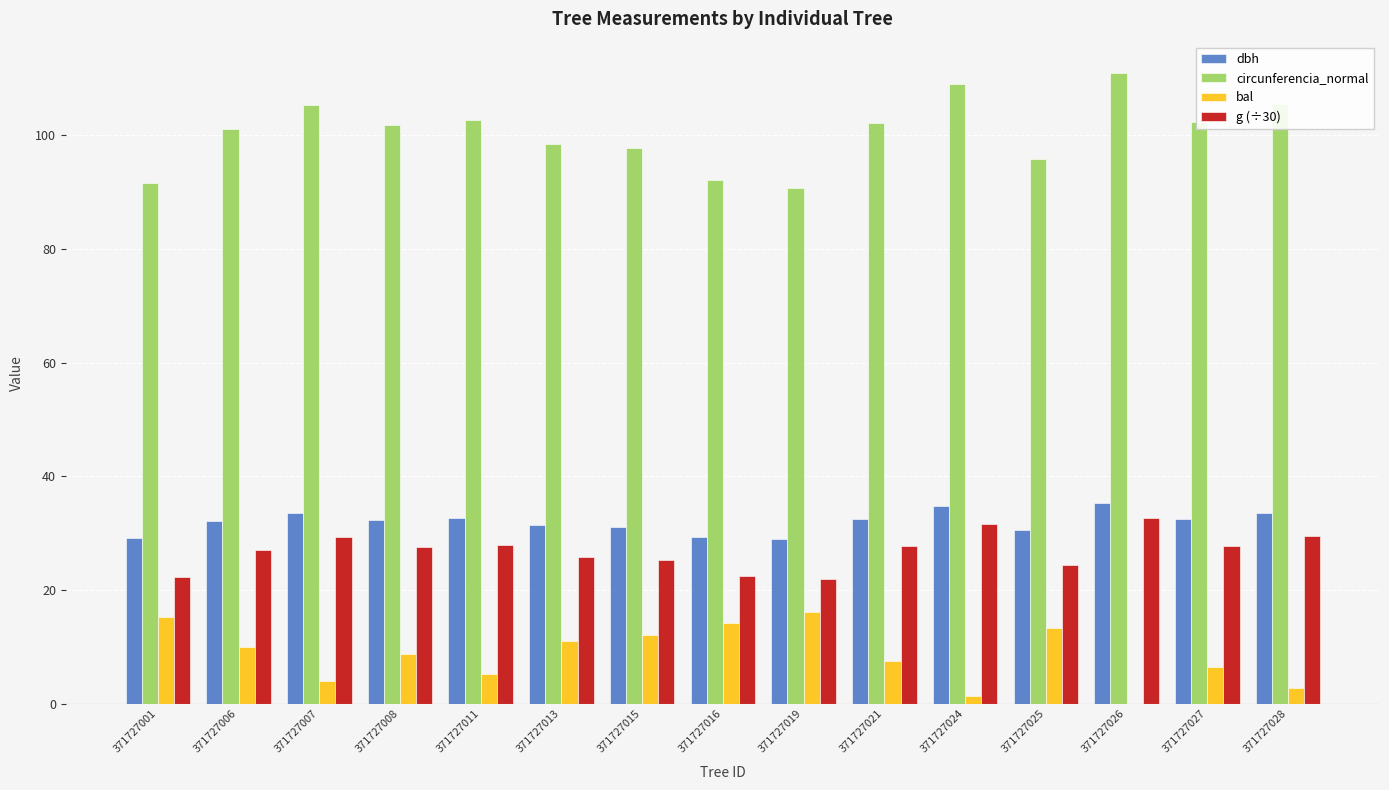

Where does the bal series first go above 8?

371727001